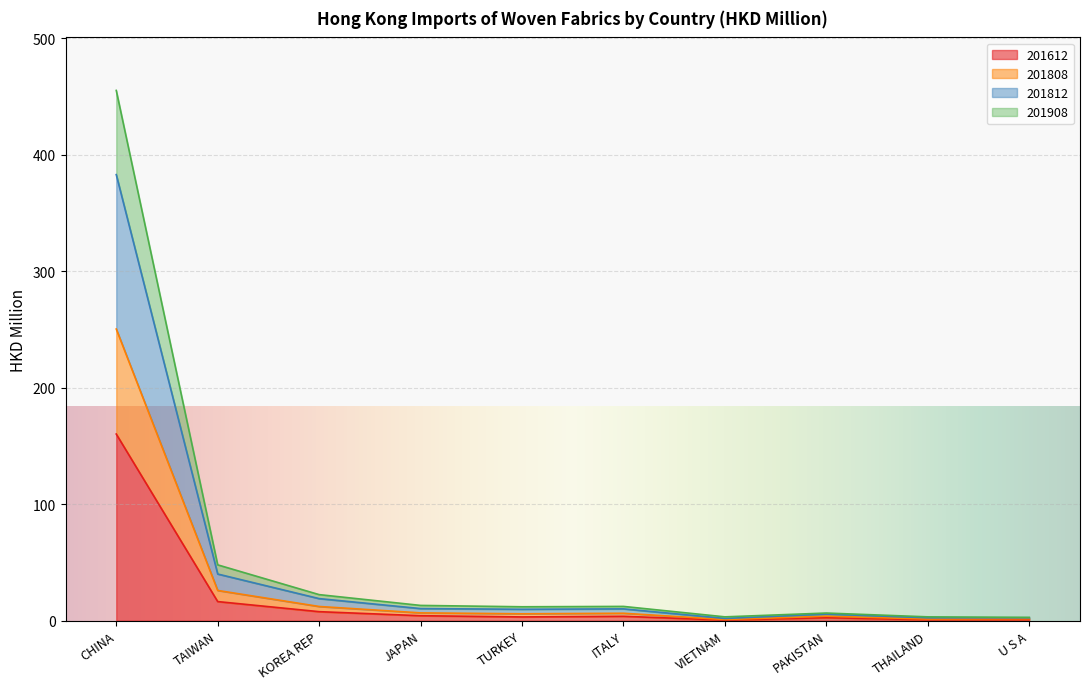

True or false: 201812_Share and 201812 cross at least once.

False